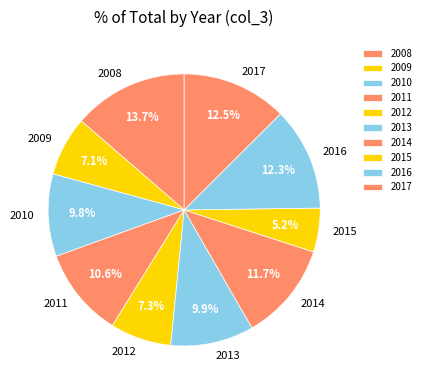

Is it true that 2009 is 7% of the pie?

True